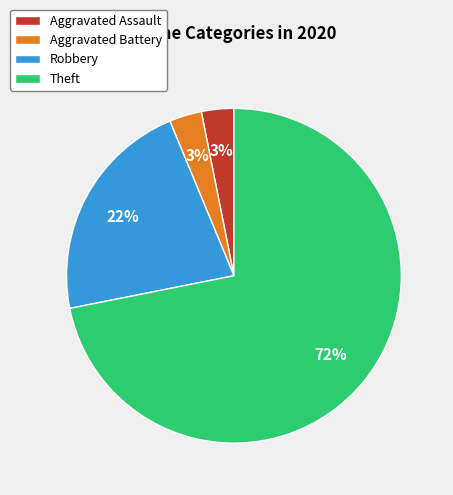

To the nearest percent, what is the difference between the largest and smallest slice percentages?

69%